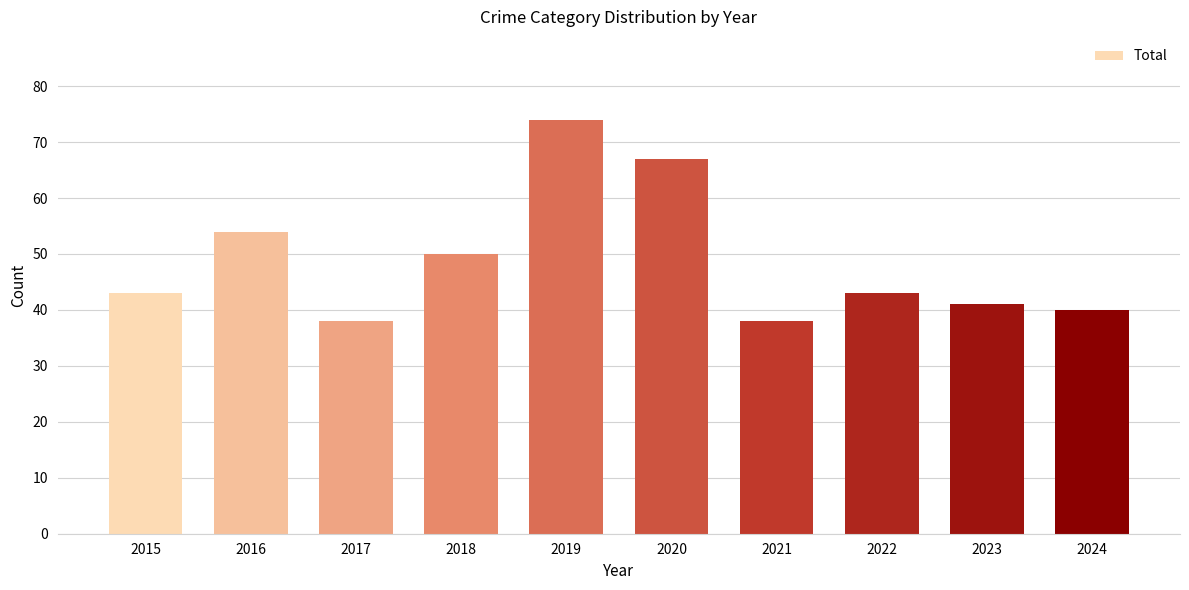

At which category does the chart reach its peak across all series?

2019